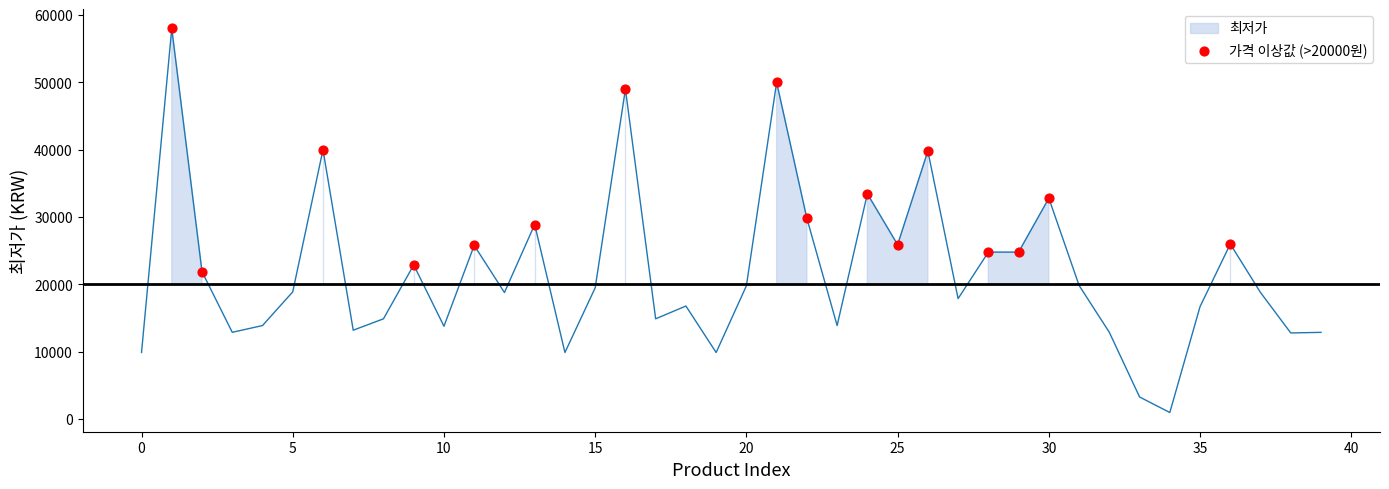

What is the range of X values (max minus min)?

35